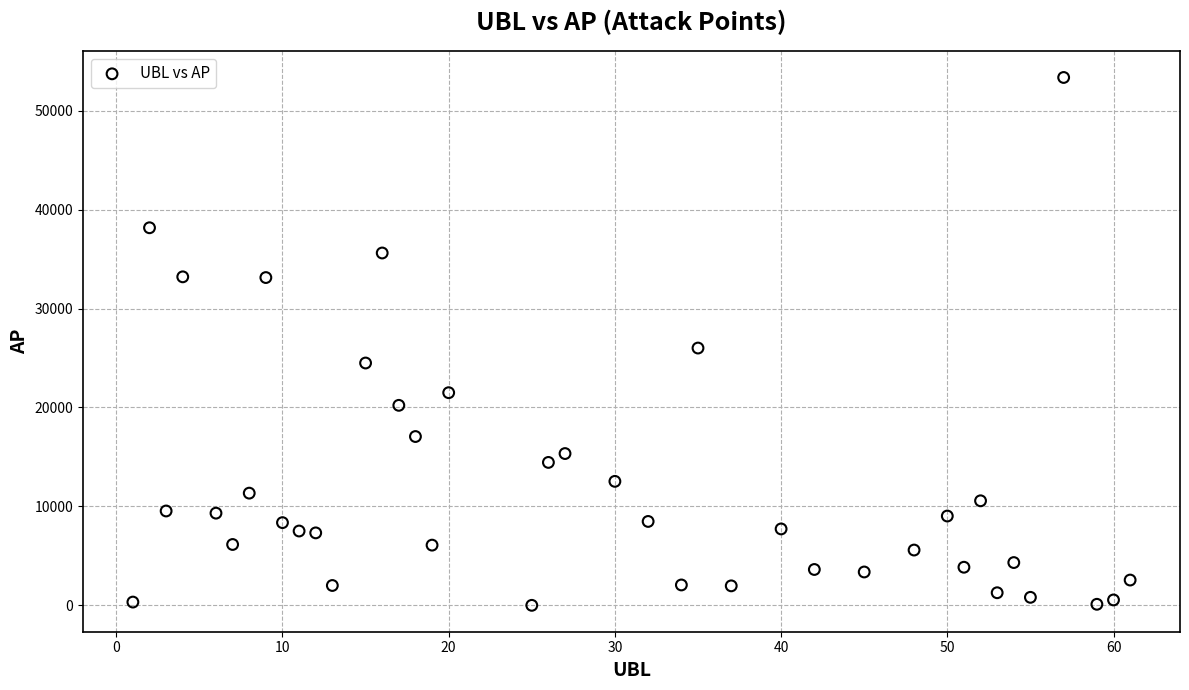

What Y value in the scatter plot is closest to 26676?

26004